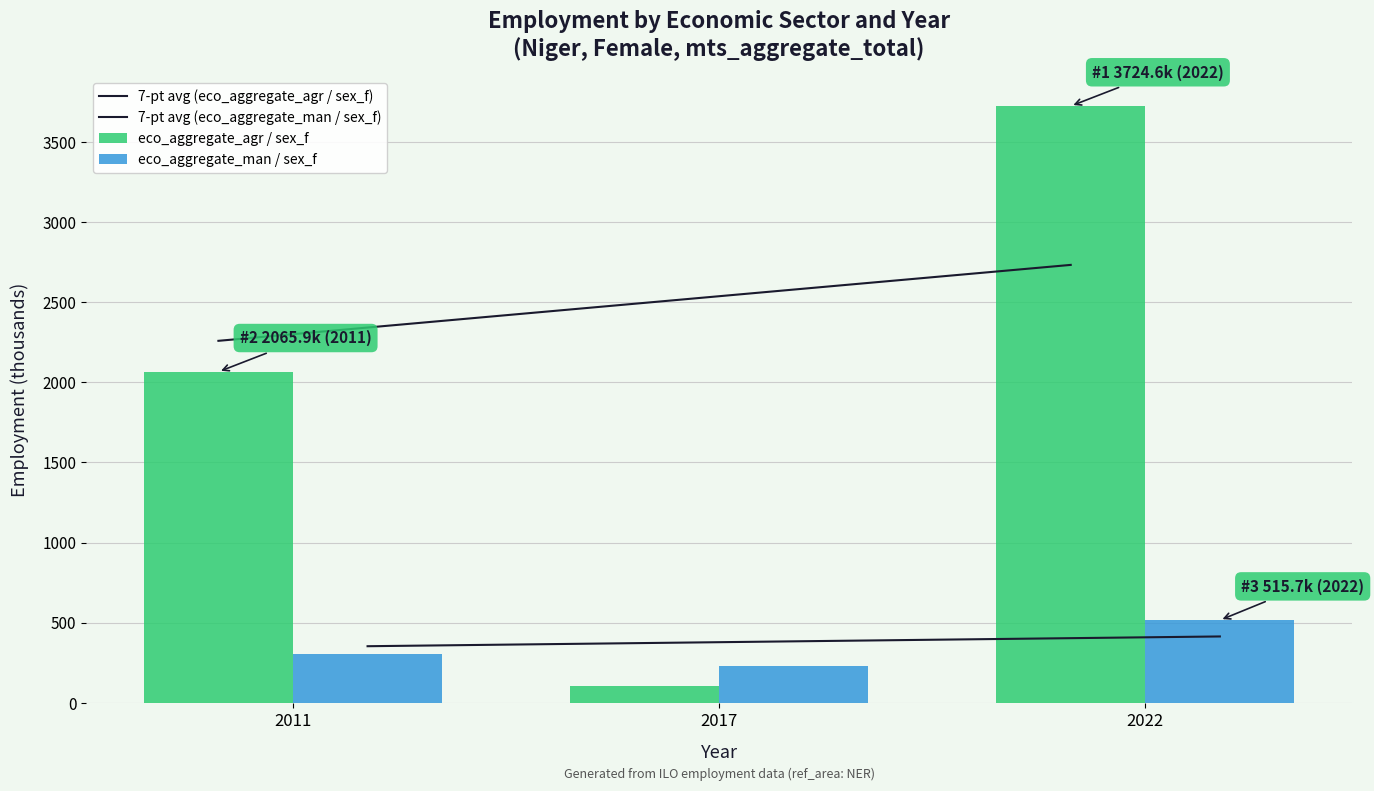

Rank the series by their maximum value, from highest to lowest.

eco_aggregate_agr / sex_f, 7-pt avg (eco_aggregate_agr / sex_f), eco_aggregate_man / sex_f, 7-pt avg (eco_aggregate_man / sex_f)